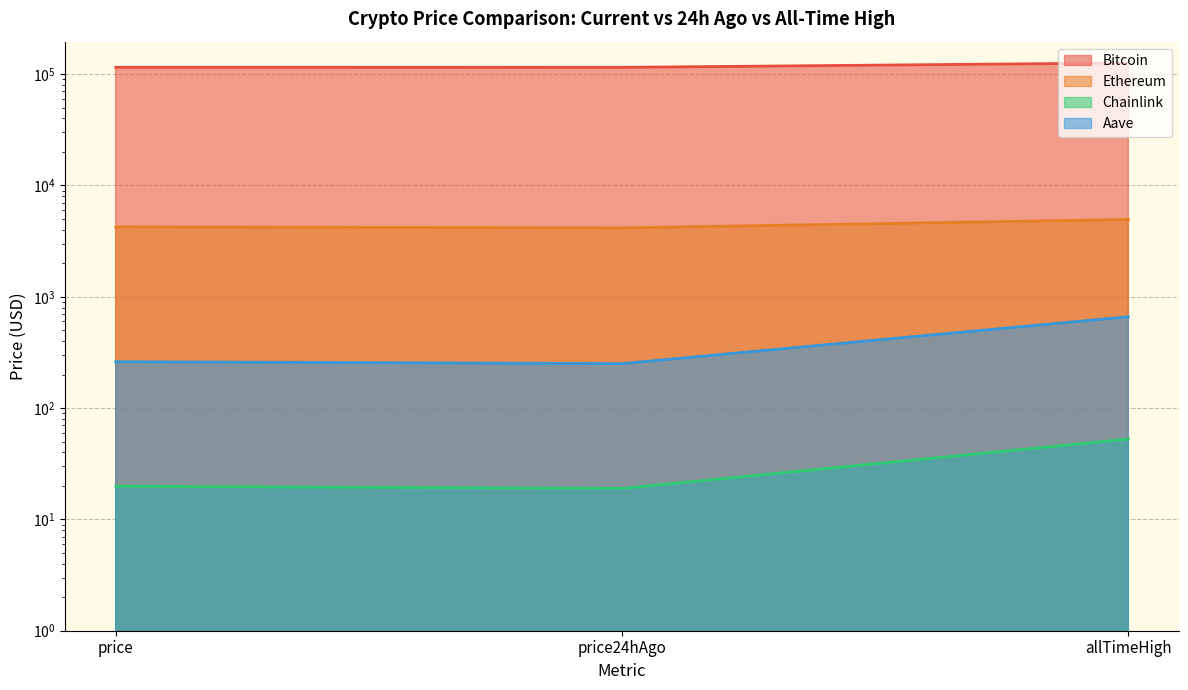

Which series has the largest total across all categories?

Bitcoin